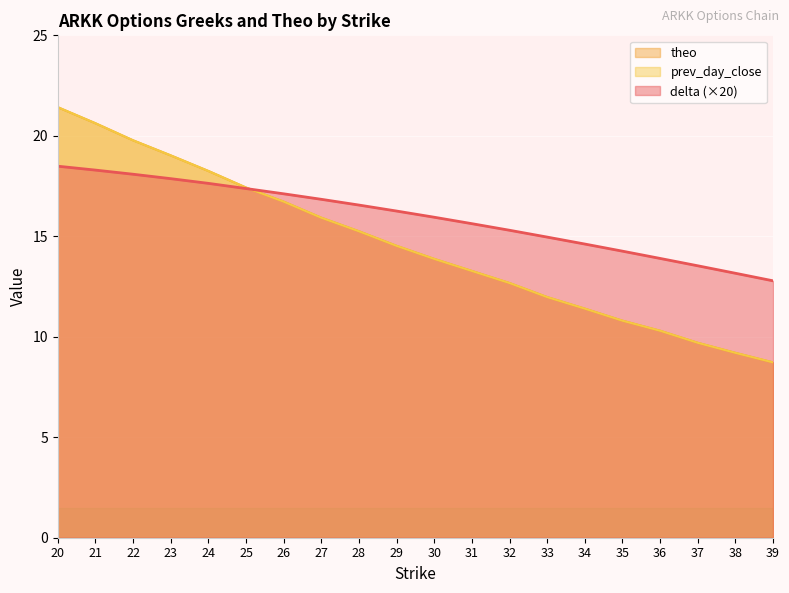

Which category has the highest value across all series?

20